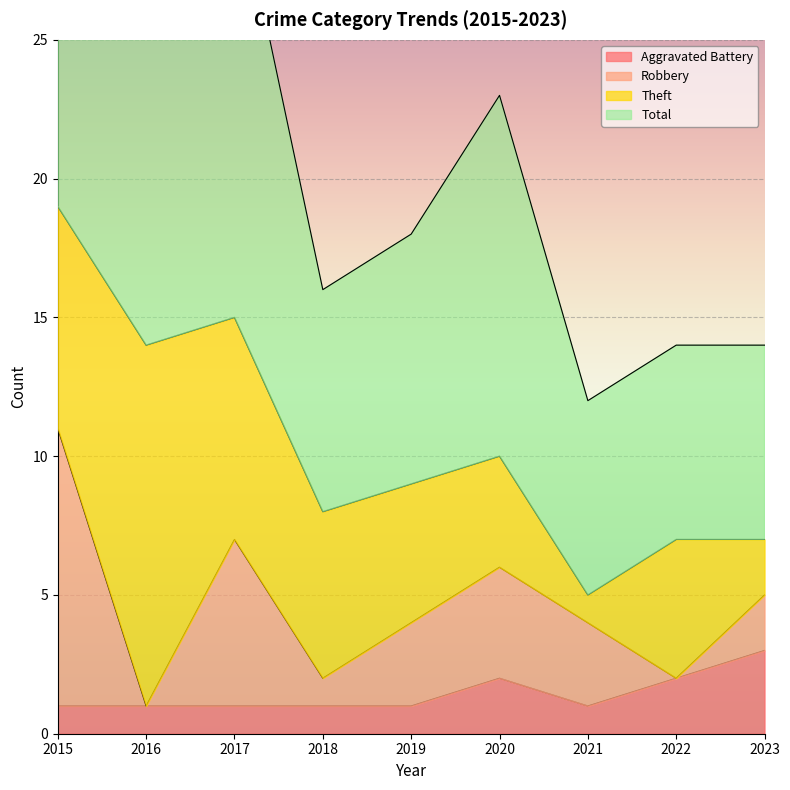

The Total series shows 4 at 2021. True or false?

False